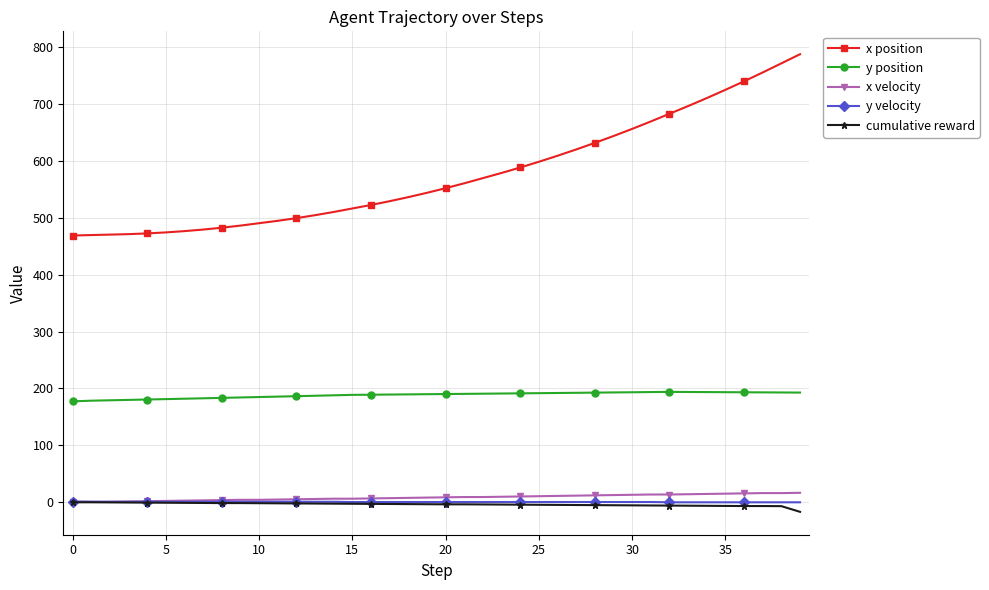

True or false: cumulative reward and y position cross at least once.

False